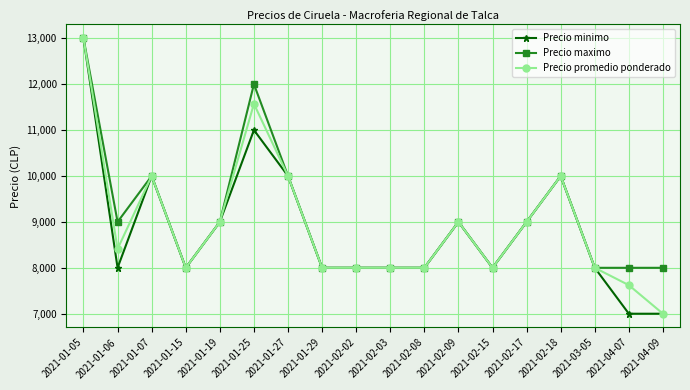

At which label does Precio minimo reach its peak?

2021-01-05